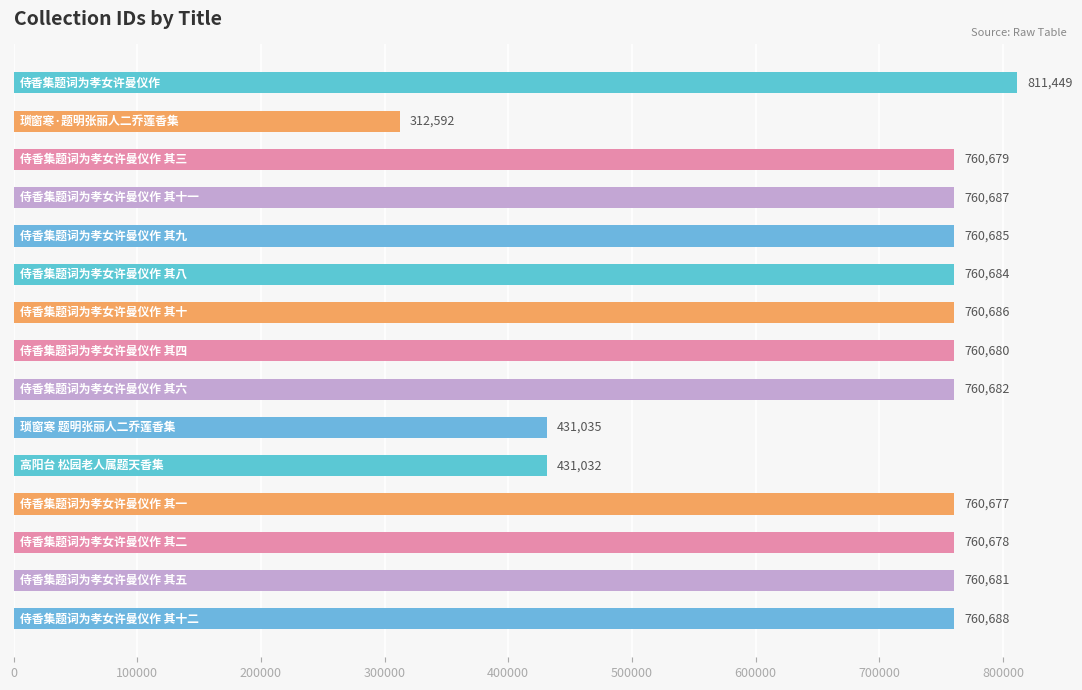

What is the average value?

690241